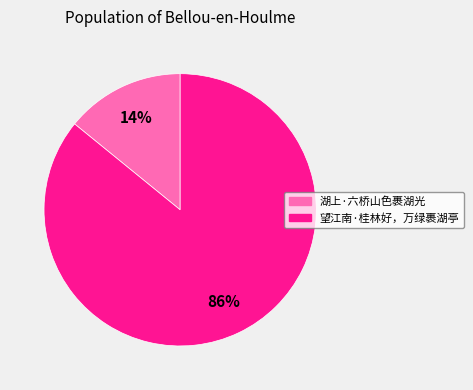

To the nearest percent, what portion does 湖上·六桥山色裹湖光 represent?

14%